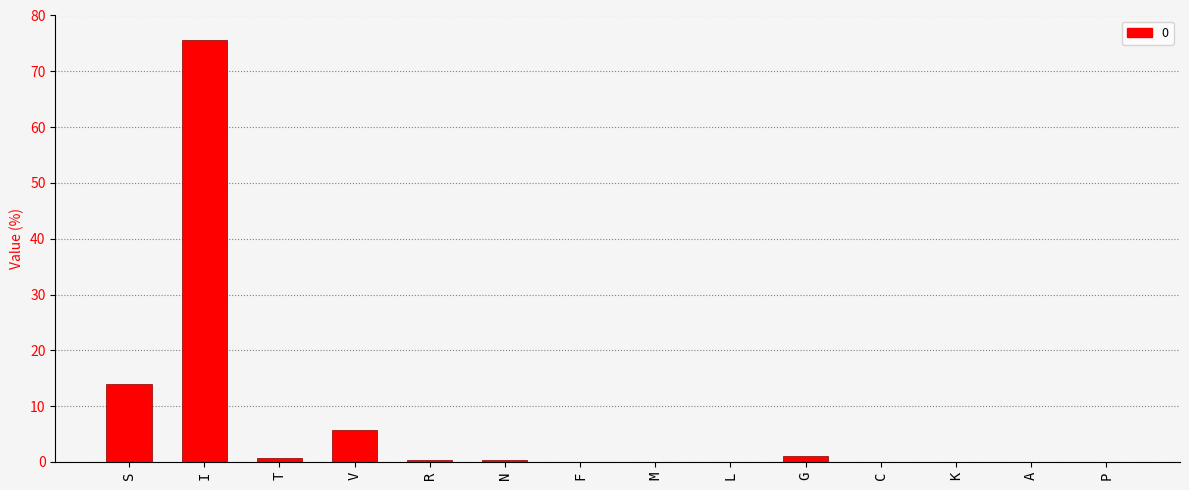

Is it true that the value at V is 5.7?

True